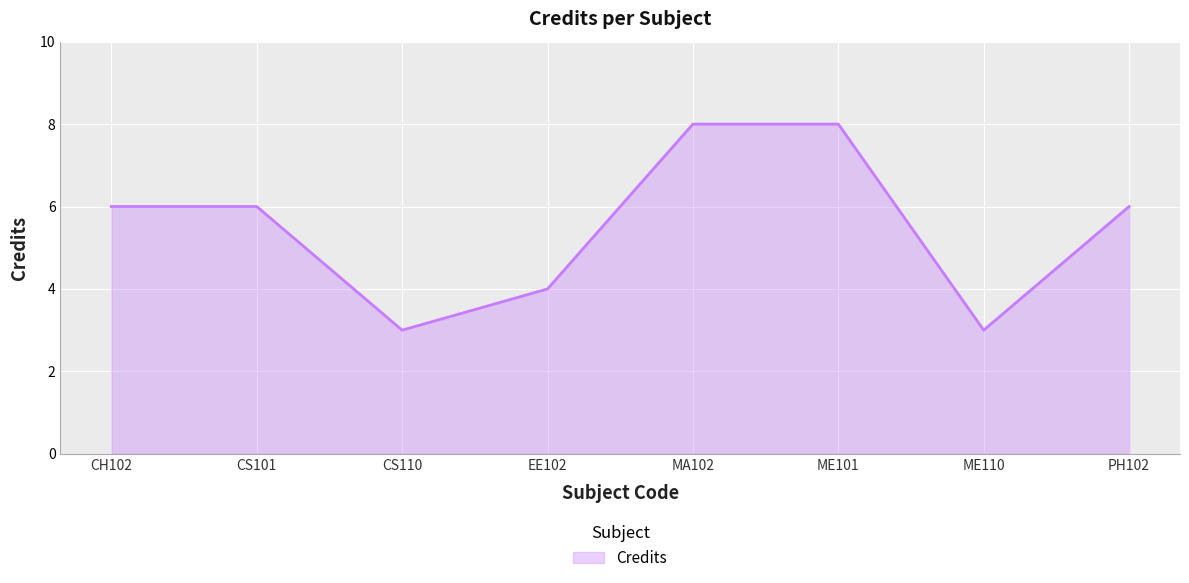

What is the change in value from MA102 to PH102?

-2